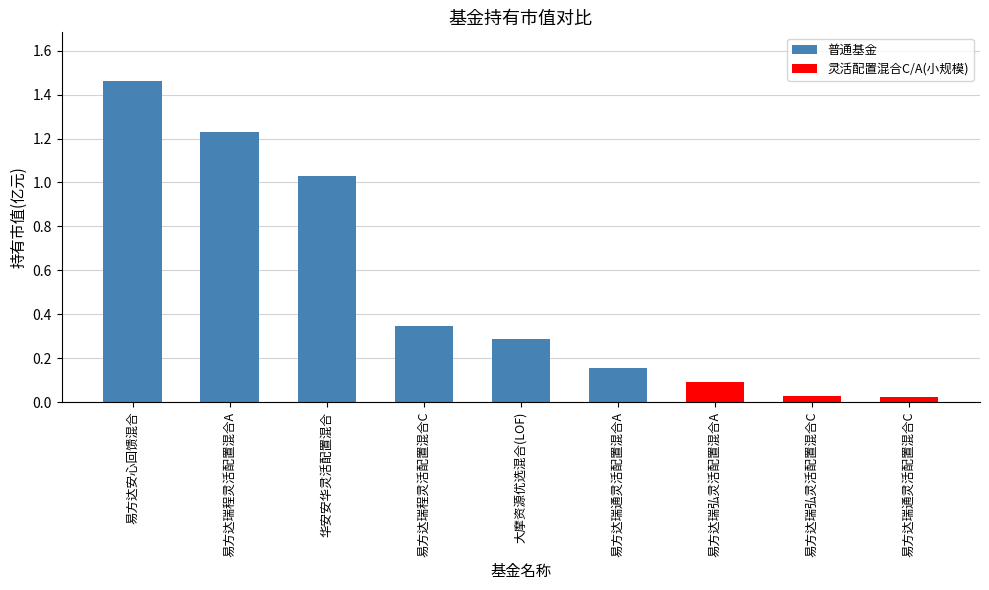

Which label corresponds to the largest value in the chart?

易方达安心回馈混合